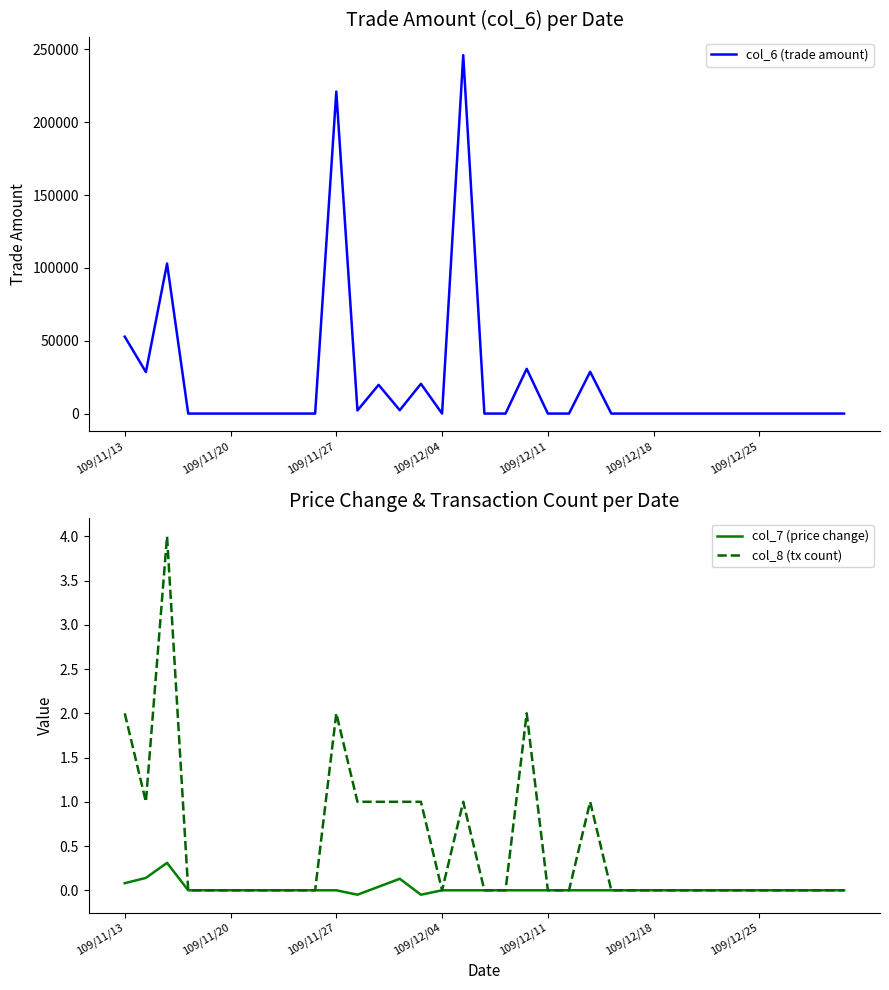

True or false: col_7 (price change) and col_6 (trade amount) intersect in this chart.

False